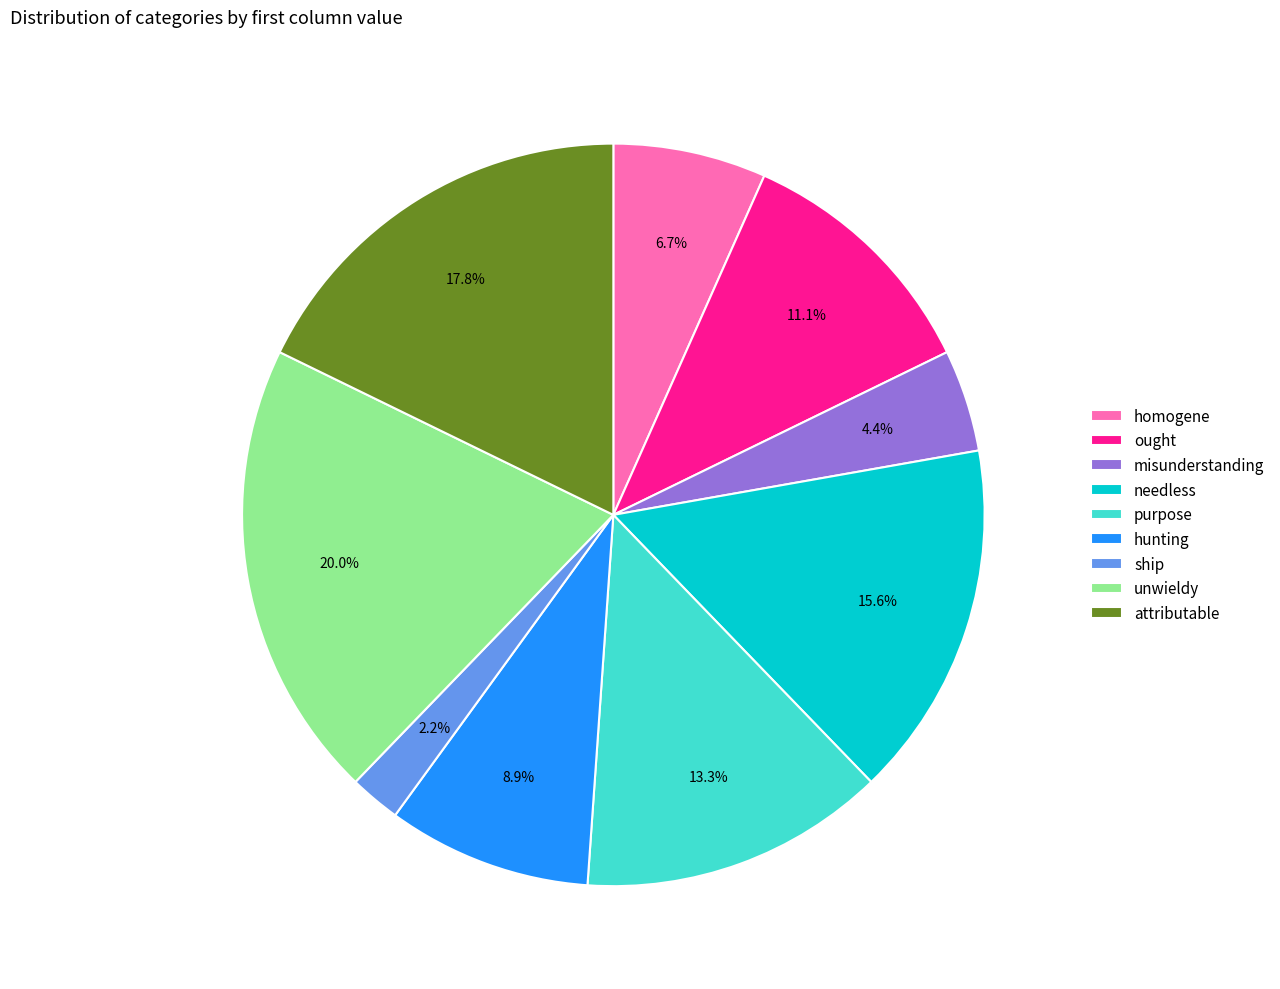

Is there a majority slice in this chart?

No